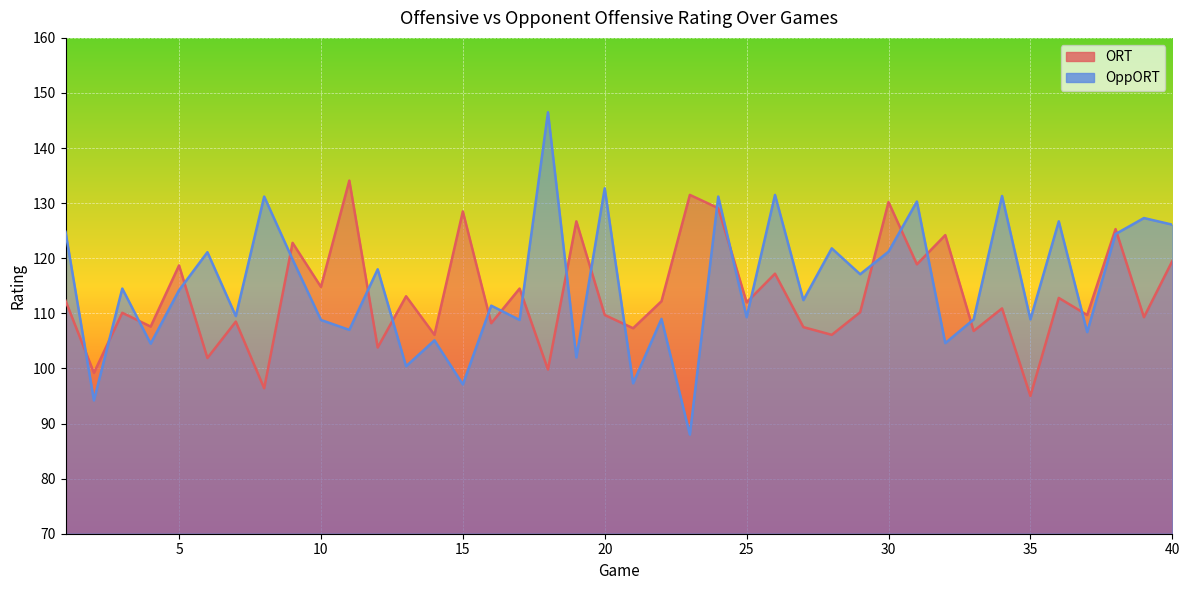

What is the value of the OppORT point at the 6th from the left?

121.1